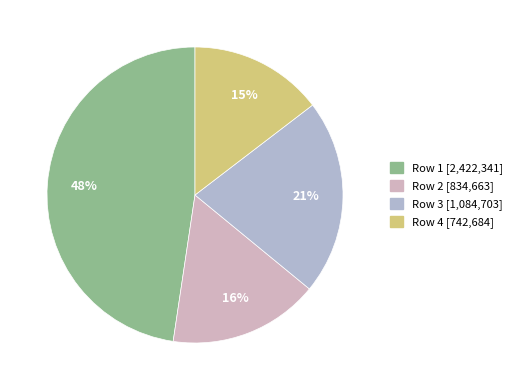

What is the smallest slice in the pie chart?

Row 4